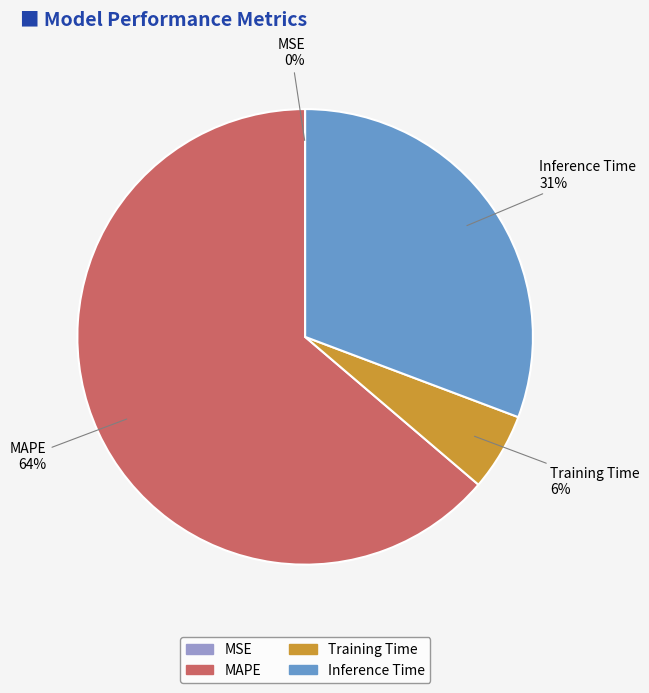

Is MAPE the majority of the pie?

Yes